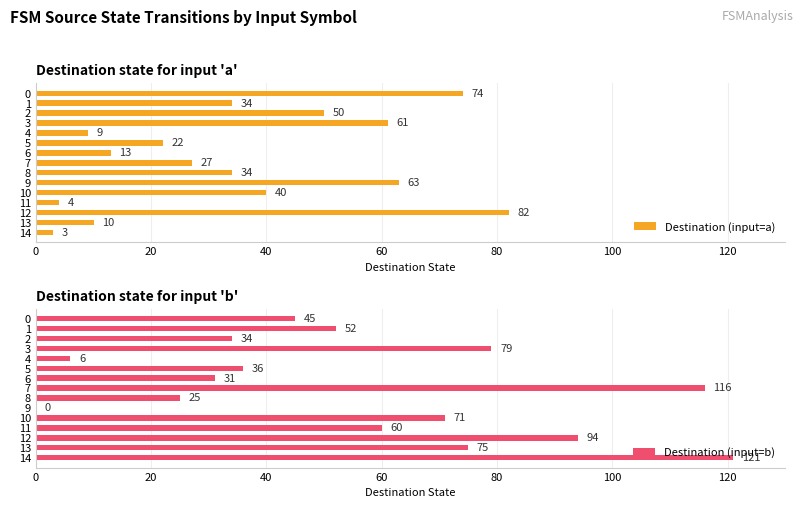

What is the spread (max minus min) of values at 11?

56